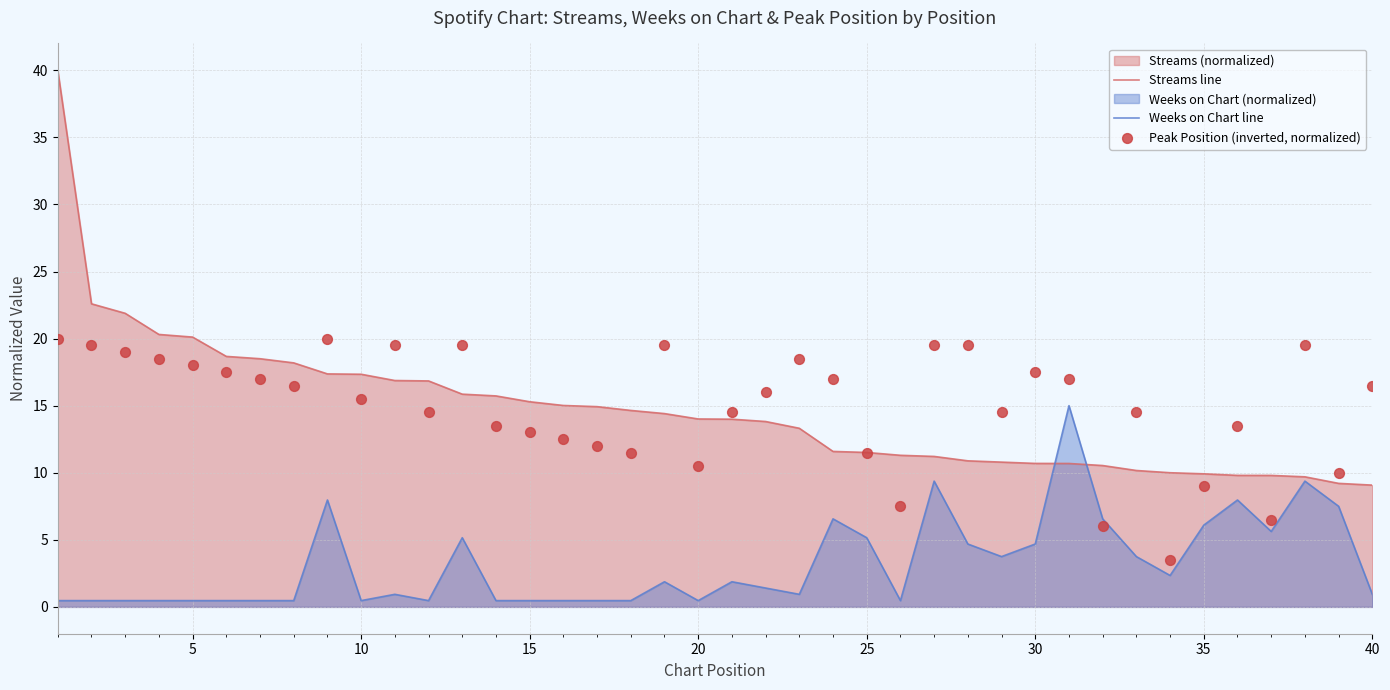

Which series has the largest Y range (max minus min)?

Streams line